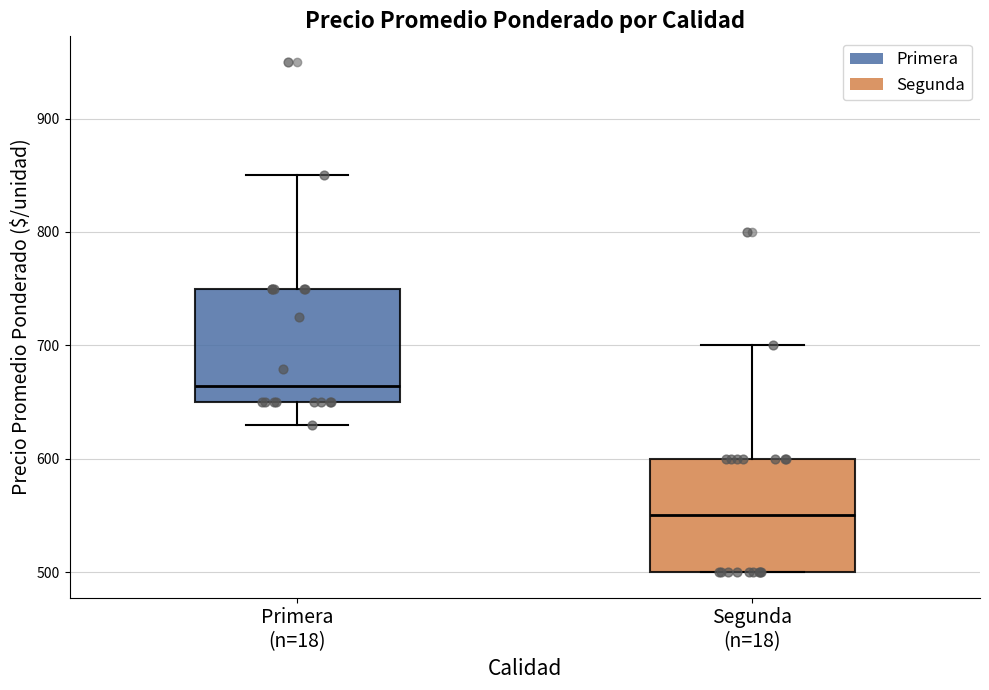

Reading left to right, read every box against the y-axis: the position of its median line, the range the box covers, and the ends of its whiskers. The values are not printed on the chart, so give them approximately, as read against the axis.

Primera (n=18): median 660, box 650 to 750, whiskers 630 to 850
Segunda (n=18): median 550, box 500 to 600, whiskers 500 to 700